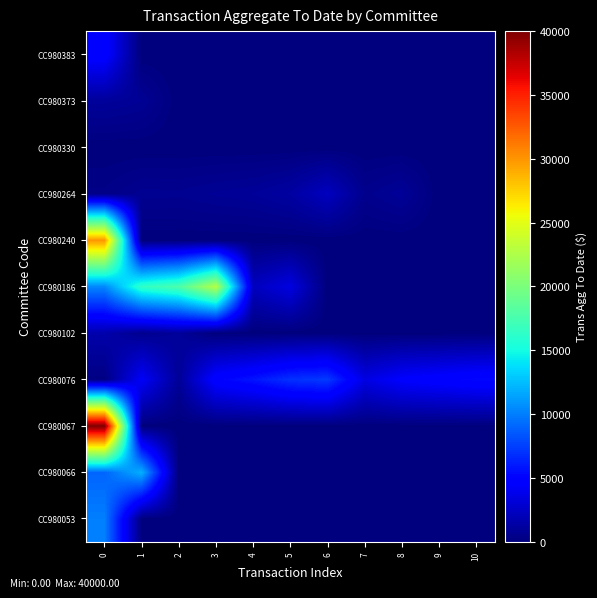

Reading right to left, list all the values displayed in this chart.

CC980053: 10=0.0	9=0.0	8=0.0	7=0.0	6=0.0	5=0.0	4=0.0	3=0.0	2=0.0	1=0.0	0=10000.0
CC980066: 10=0.0	9=0.0	8=0.0	7=0.0	6=0.0	5=0.0	4=0.0	3=0.0	2=0.0	1=12000.0	0=9000.0
CC980067: 10=0.0	9=0.0	8=0.0	7=0.0	6=0.0	5=0.0	4=0.0	3=0.0	2=0.0	1=0.0	0=40000.0
CC980076: 10=5304.5	9=4969.1	8=4629.6	7=3513.9	6=7274.0	5=6934.4	4=5818.7	3=5000.0	2=898.2	1=4318.7	0=186.9
CC980102: 10=0.0	9=0.0	8=0.0	7=0.0	6=0.0	5=0.0	4=0.0	3=0.0	2=1000.0	1=600.0	0=1625.0
CC980186: 10=0.0	9=0.0	8=0.0	7=0.0	6=0.0	5=3460.0	4=2250.0	3=22757.4	2=17684.4	1=16334.4	0=10334.4
CC980240: 10=0.0	9=0.0	8=0.0	7=0.0	6=0.0	5=0.0	4=0.0	3=0.0	2=0.0	1=0.0	0=30000.0
CC980264: 10=0.0	9=0.0	8=912.8	7=560.0	6=2280.6	5=1280.6	4=942.6	3=825.0	2=675.0	1=702.8	0=352.8
CC980330: 10=0.0	9=0.0	8=0.0	7=0.0	6=0.0	5=0.0	4=0.0	3=0.0	2=0.0	1=0.0	0=0.0
CC980373: 10=0.0	9=0.0	8=0.0	7=0.0	6=0.0	5=0.0	4=0.0	3=0.0	2=0.0	1=800.0	0=1000.0
CC980383: 10=0.0	9=0.0	8=0.0	7=0.0	6=0.0	5=0.0	4=0.0	3=0.0	2=0.0	1=0.0	0=5000.0